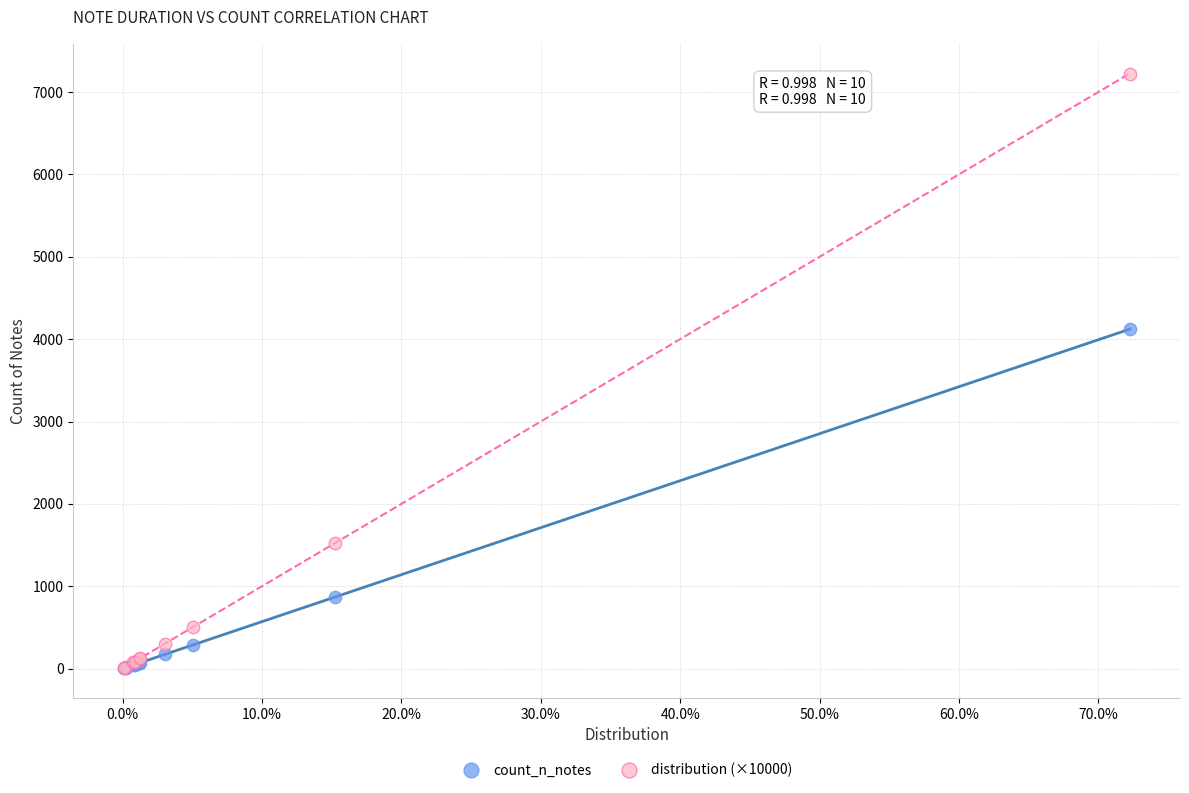

In the distribution (×10000) series, what Y value is closest to 3615?

1527.0